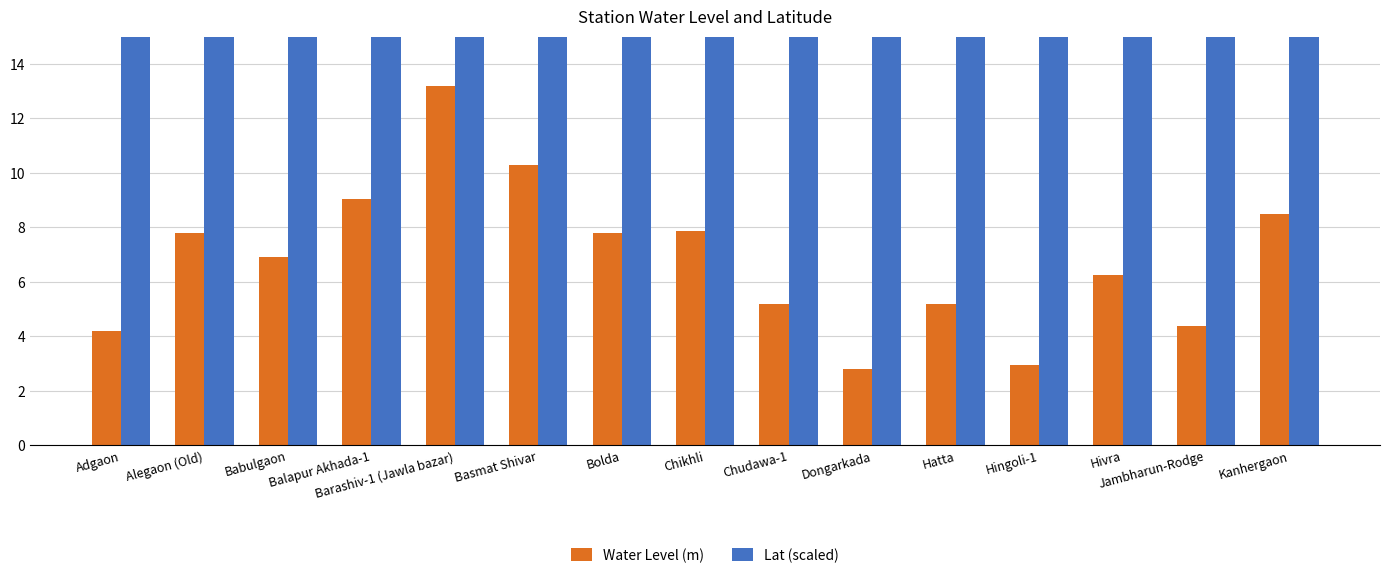

List the labels in order of Water Level (m) value, smallest first.

Dongarkada, Hingoli-1, Adgaon, Jambharun-Rodge, Chudawa-1, Hatta, Hivra, Babulgaon, Alegaon (Old), Bolda, Chikhli, Kanhergaon, Balapur Akhada-1, Basmat Shivar, Barashiv-1 (Jawla bazar)